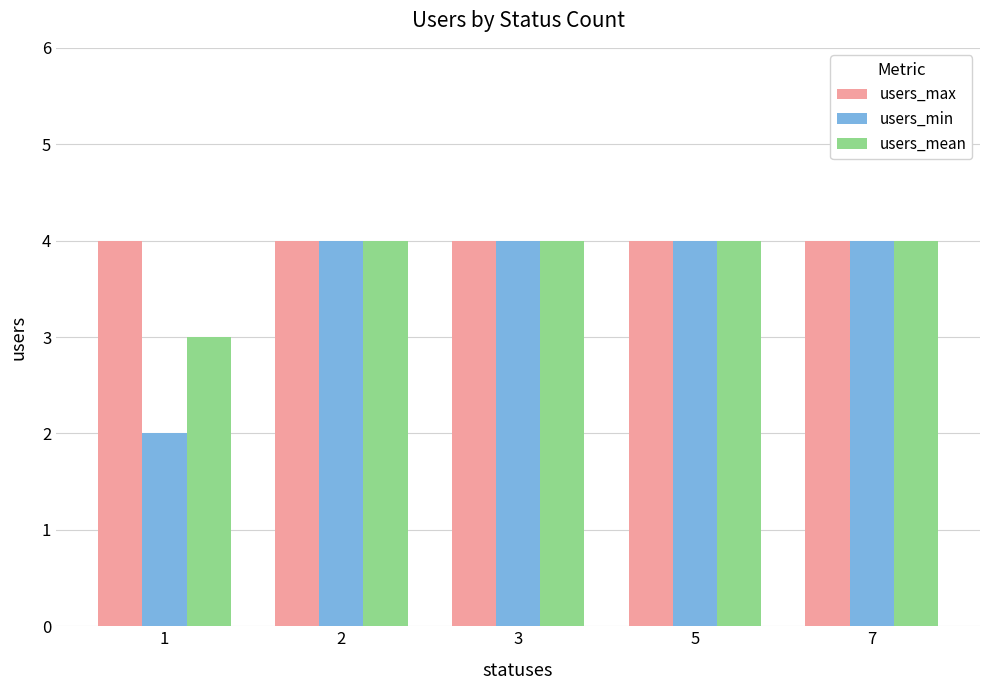

What is the average value of the users_min series?

4